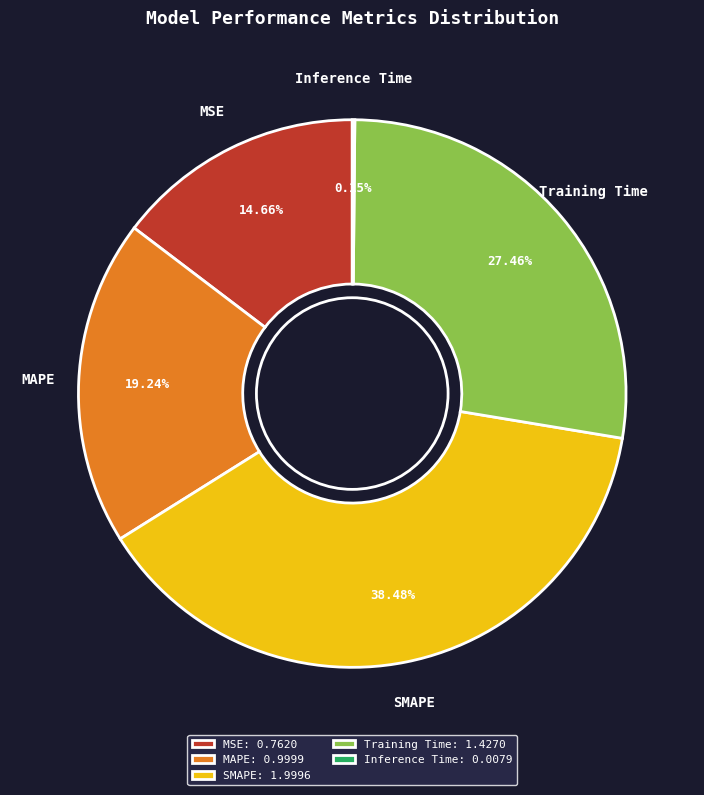

Does MSE represent more than half of the total?

No